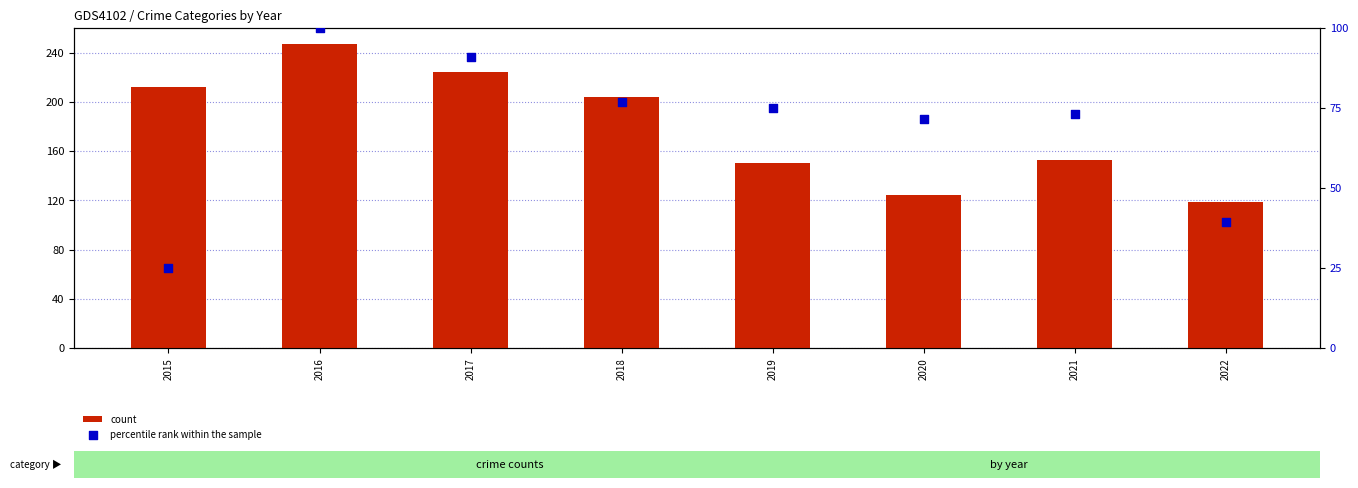

Which series has the widest spread of Y values?

count